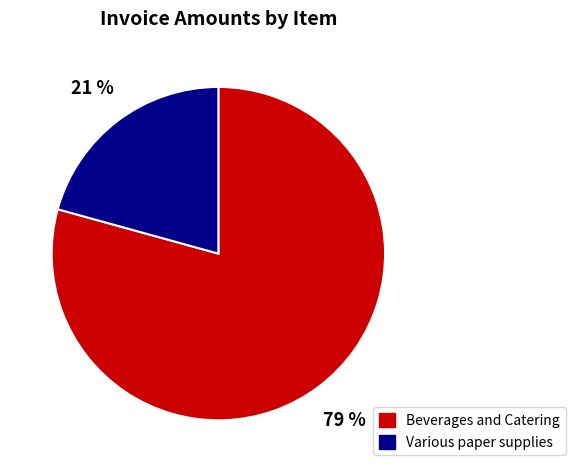

How many segments does this pie chart have?

2